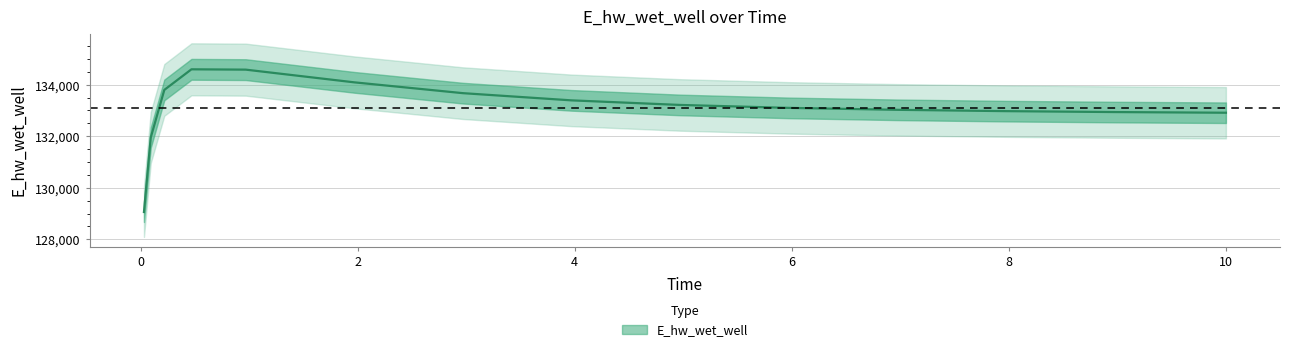

List the labels in order of value, largest first.

0.46875, 0.96875, 1.96875, 0.21875, 2.96875, 3.96875, 4.96875, 5.96875, 6.96875, 7.96875, 8.96875, 9.96875, 10.0, 0.09375, 0.03125